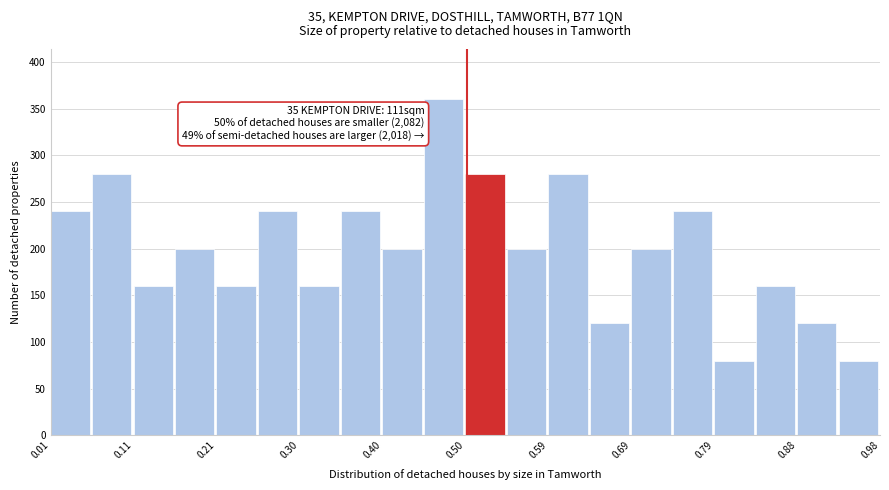

Which range on the x-axis has the tallest bar?

0.45 to 0.50